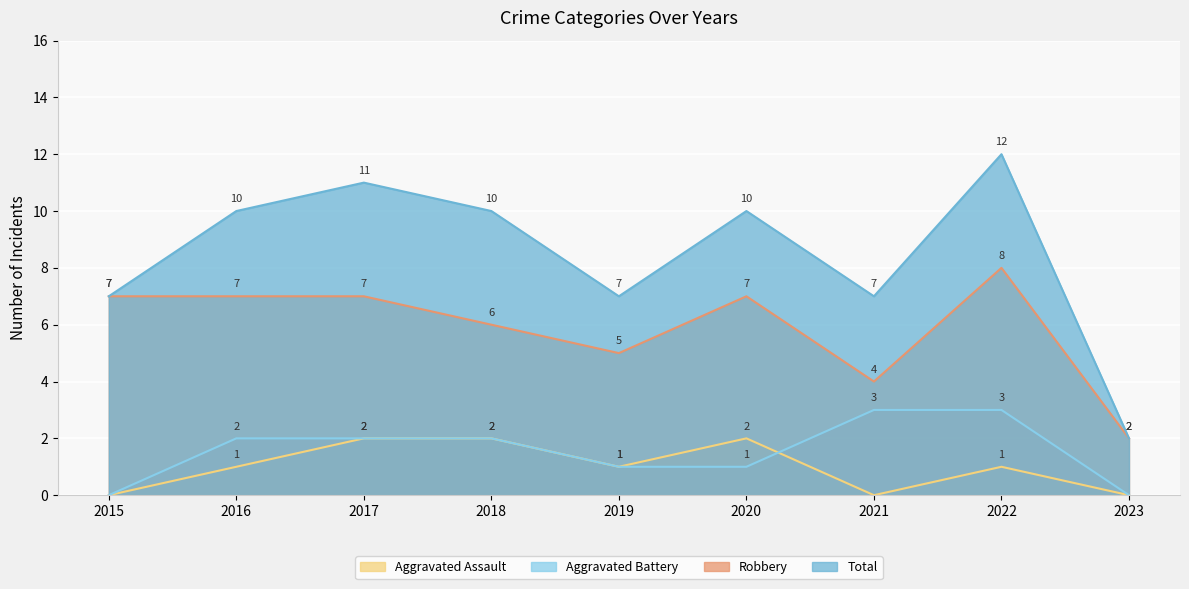

Rank the categories by Total value from lowest to highest.

2023, 2015, 2019, 2021, 2016, 2018, 2020, 2017, 2022